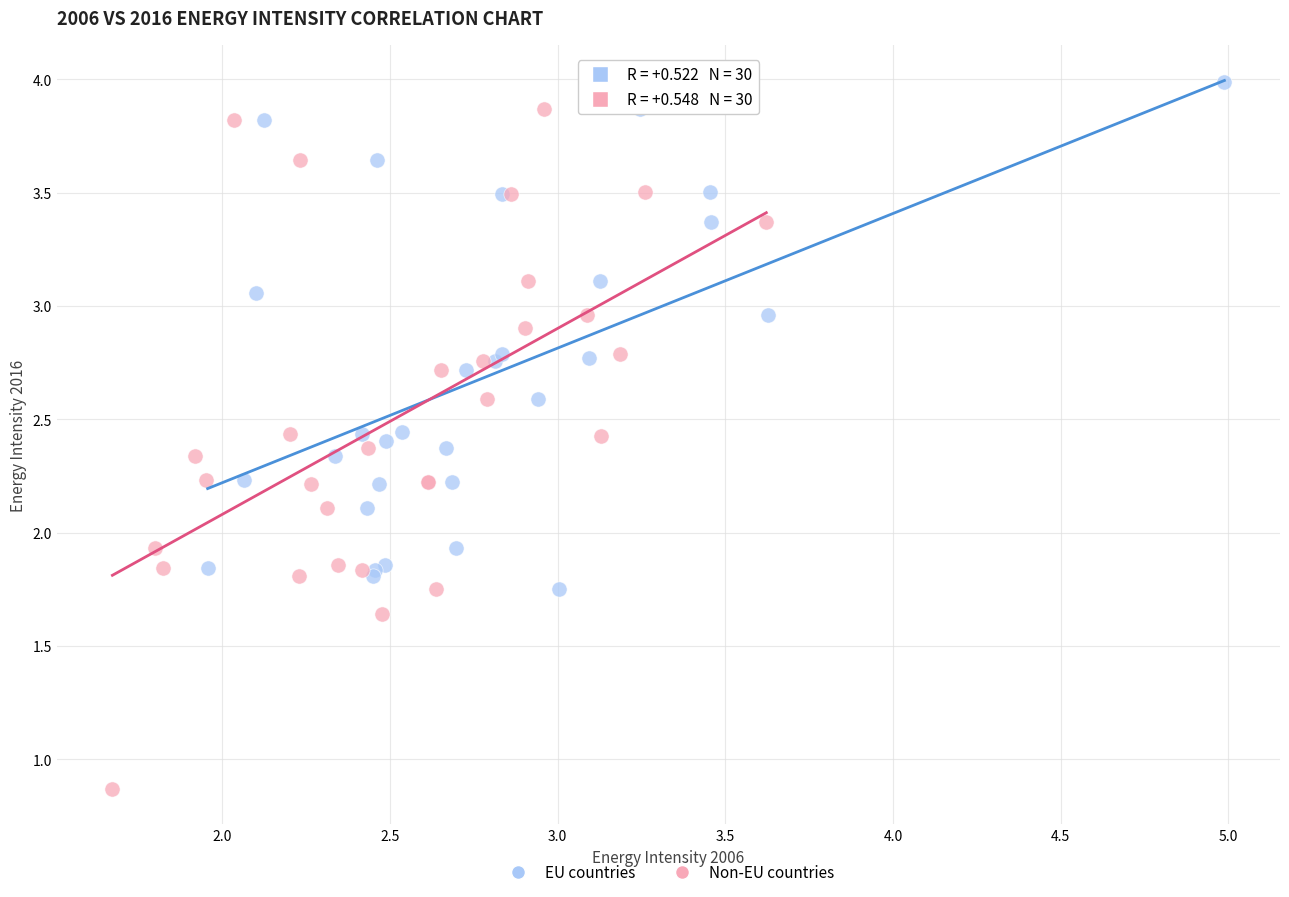

Which series reaches the minimum Y coordinate?

Non-EU countries